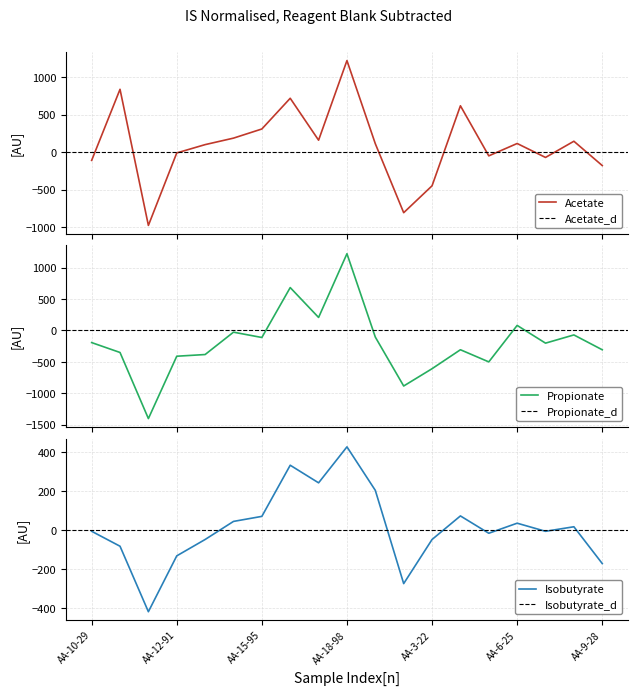

Is it true that Isobutyrate equals -49.2 at AA-3-22?

True